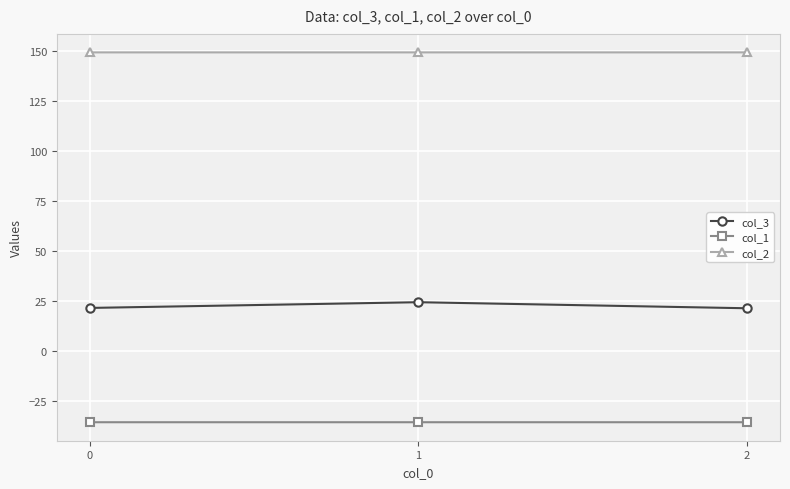

What is the approximate value of col_2 at 0?

149.2